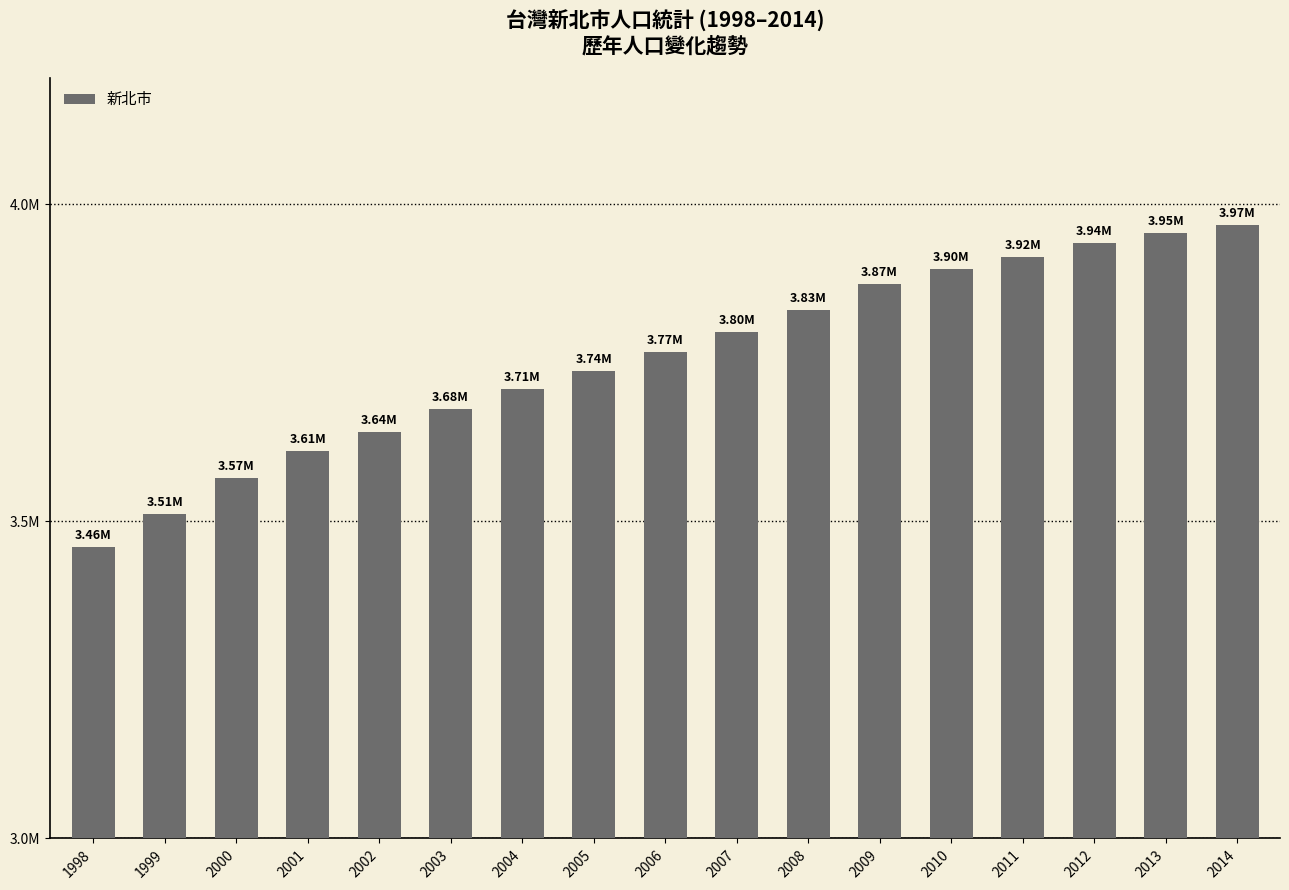

What is the difference between the maximum and minimum values?

507194